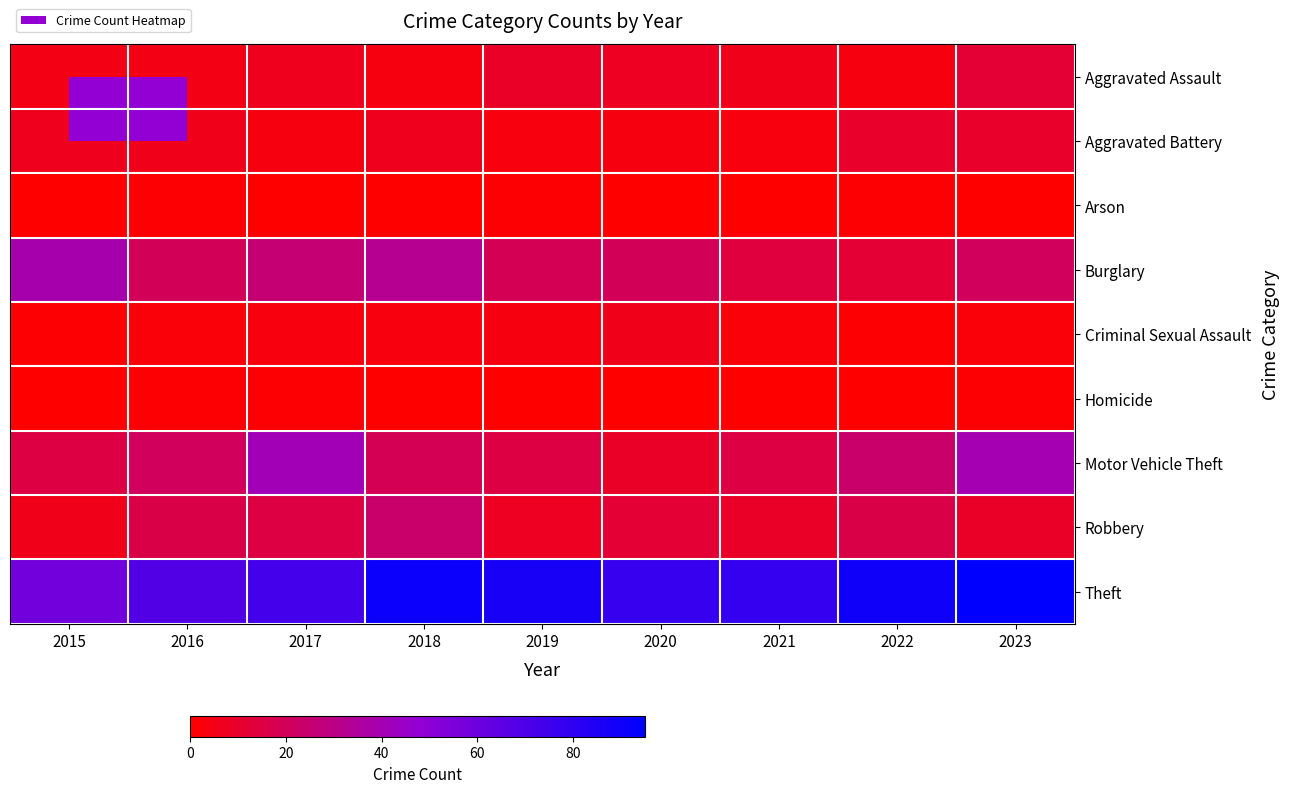

At which category is the sum across all series the highest?

2023